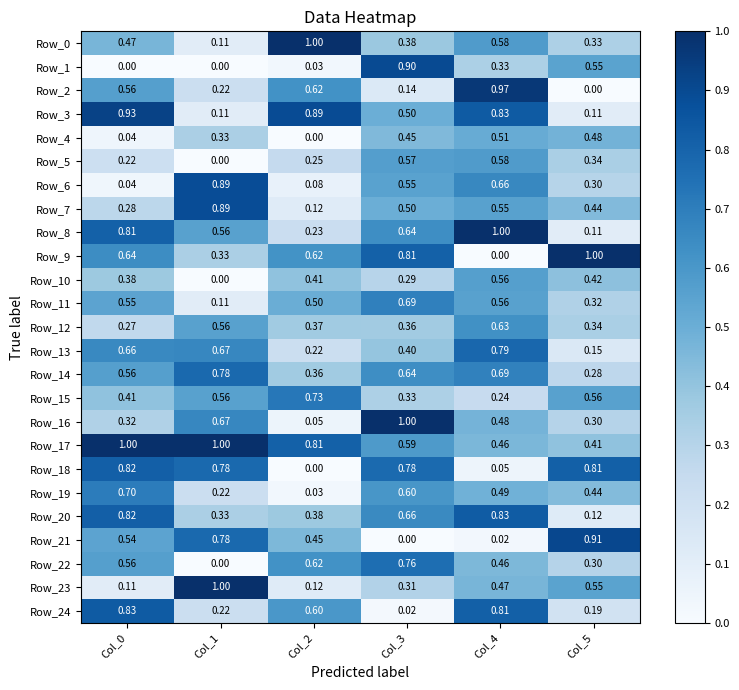

Is the value of Row_11 at Col_3 greater than the value of Row_17 at Col_4?

Yes